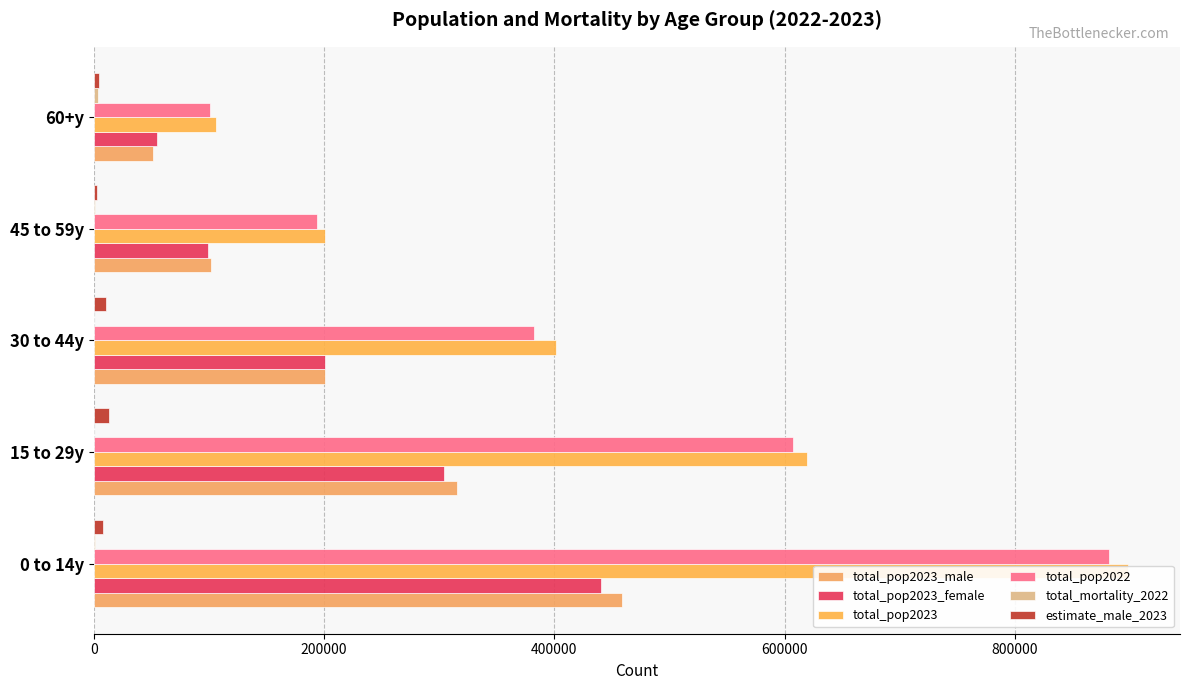

List the series in order of their peak value, lowest first.

total_mortality_2022, estimate_male_2023, total_pop2023_female, total_pop2023_male, total_pop2022, total_pop2023